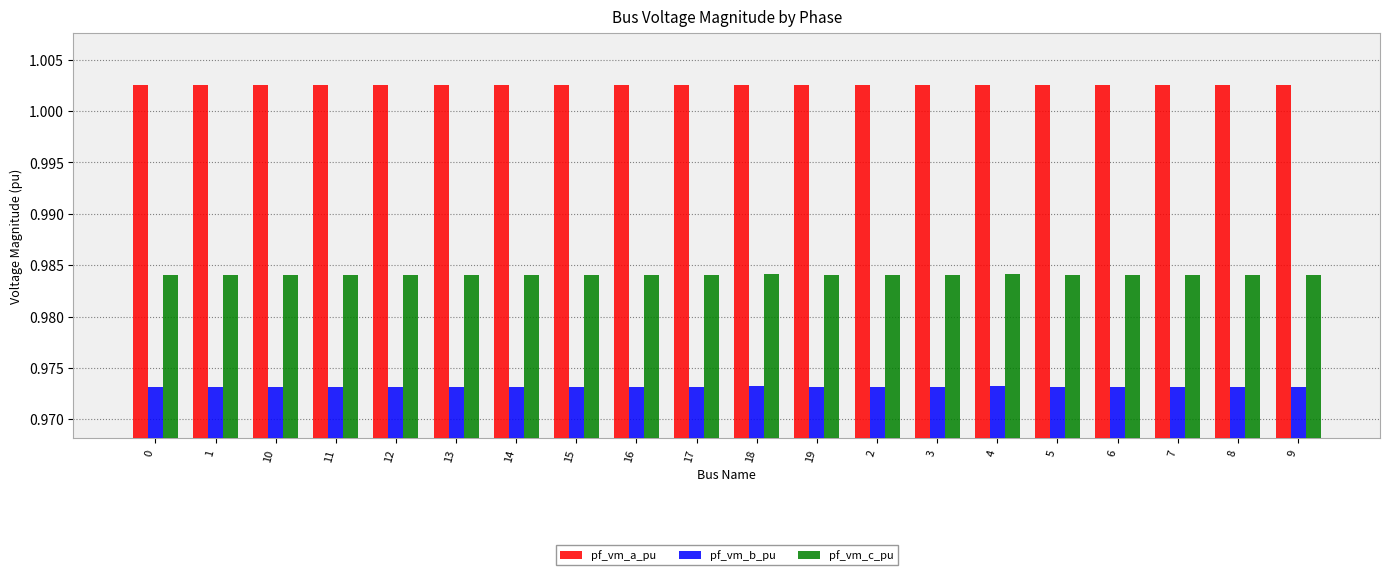

What position from the left is 7?

18